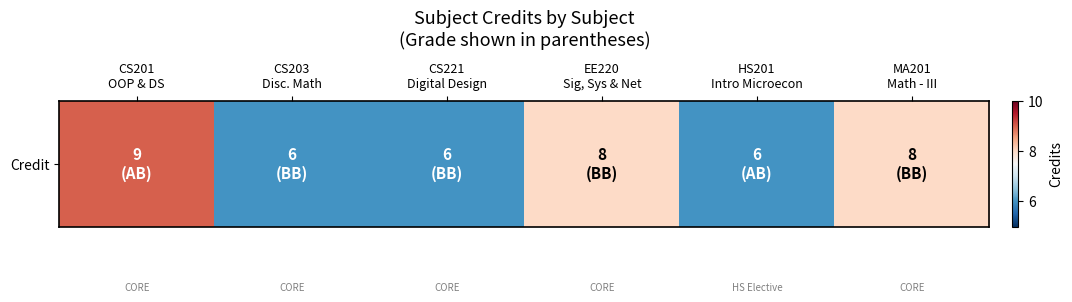

Count the values in the range 6 to 8.

5